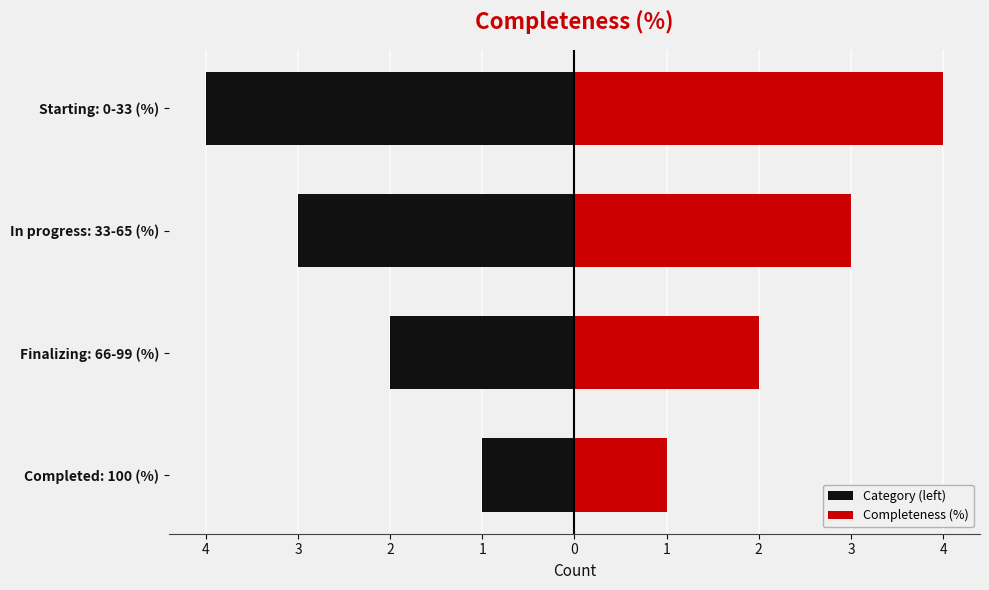

Reading right to left, transcribe all the data shown in this chart.

Category (left): -4	-3	-2	-1
Completeness (%): 4	3	2	1